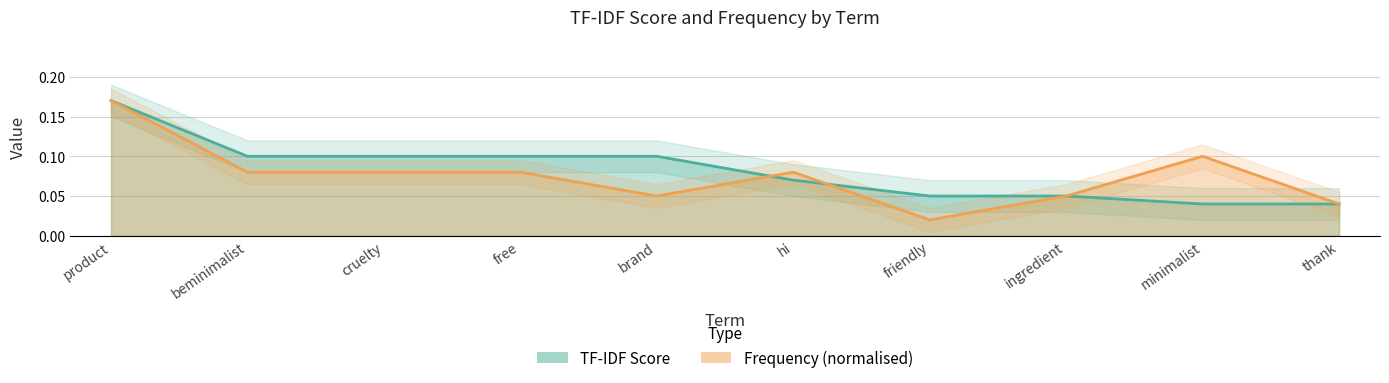

Where is the first local minimum for Frequency?

brand